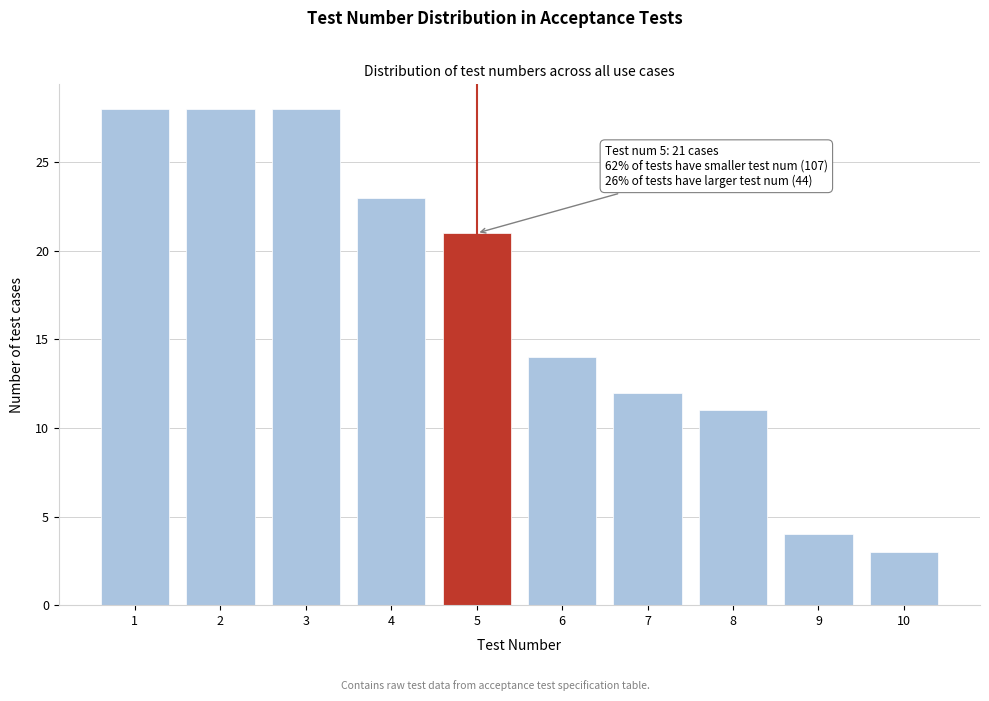

Reading right to left, list all the values displayed in this chart.

10=3	9=4	8=11	7=12	6=14	5=21	4=23	3=28	2=28	1=28